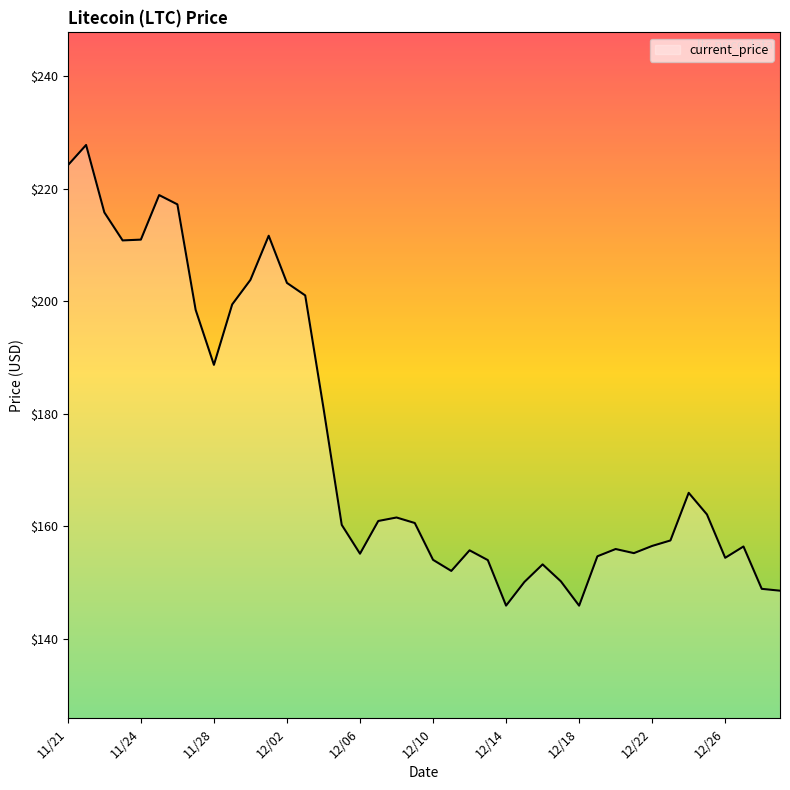

What is the minimum value shown in the chart?

145.9